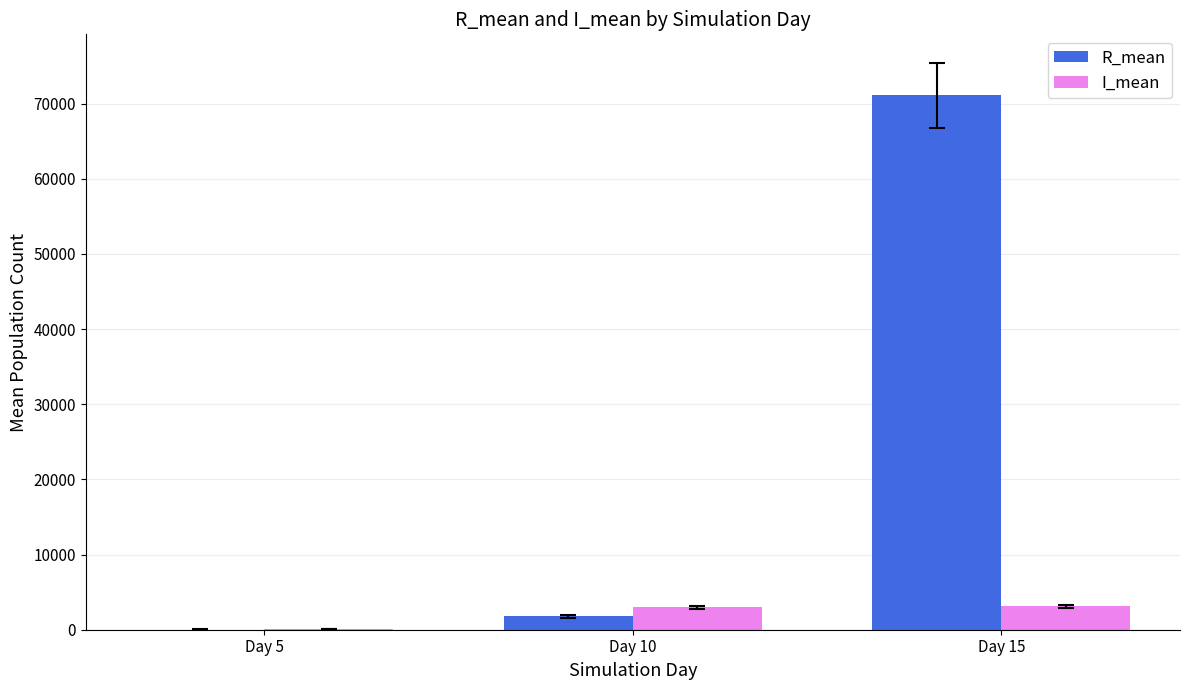

What is the greatest value displayed?

71103.1